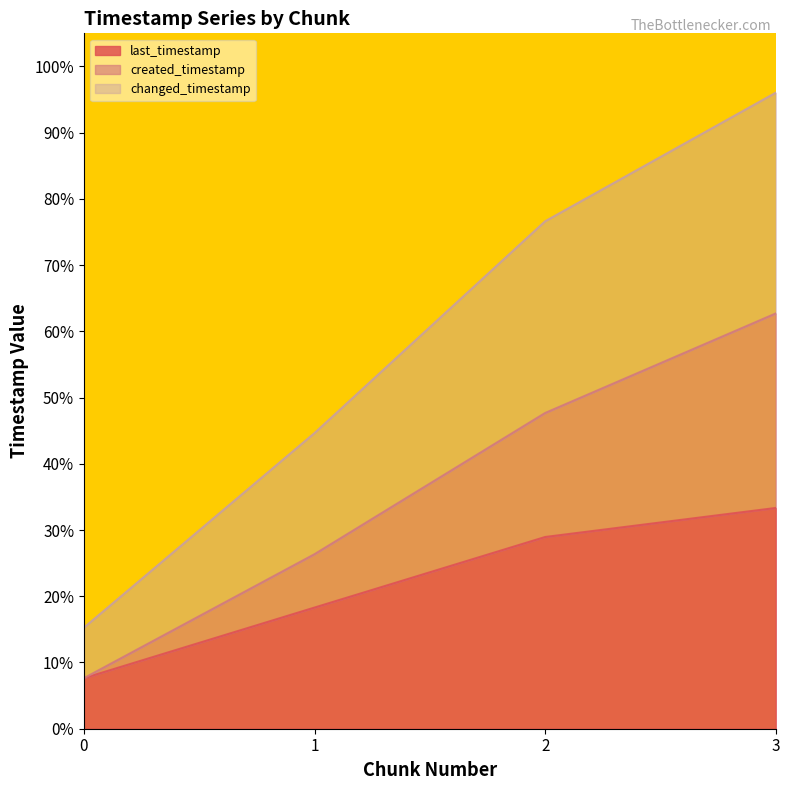

What is the sum of the created_timestamp values at 3 and 0?

70.3